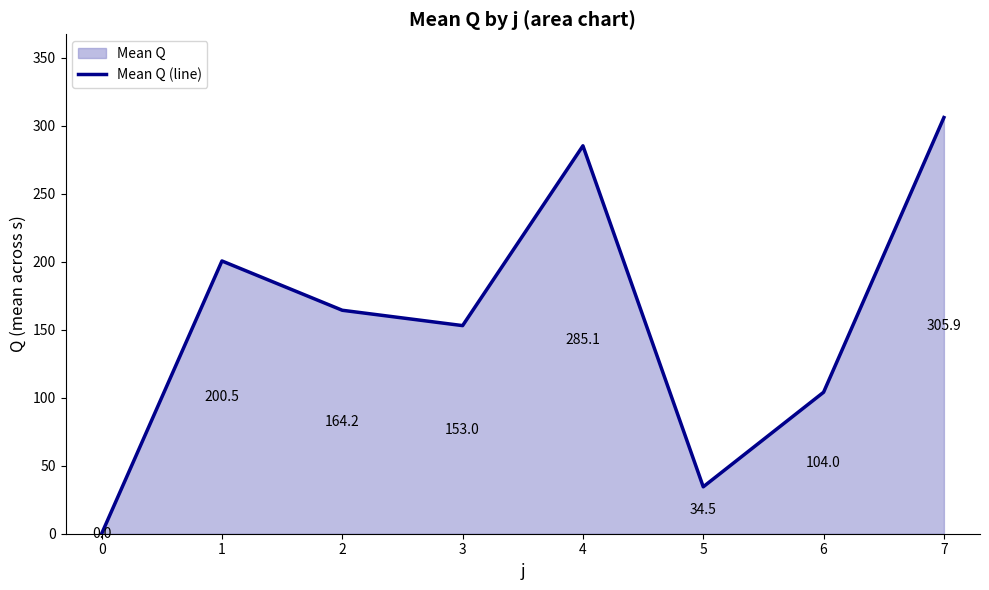

What value does the data have at 7?

305.9